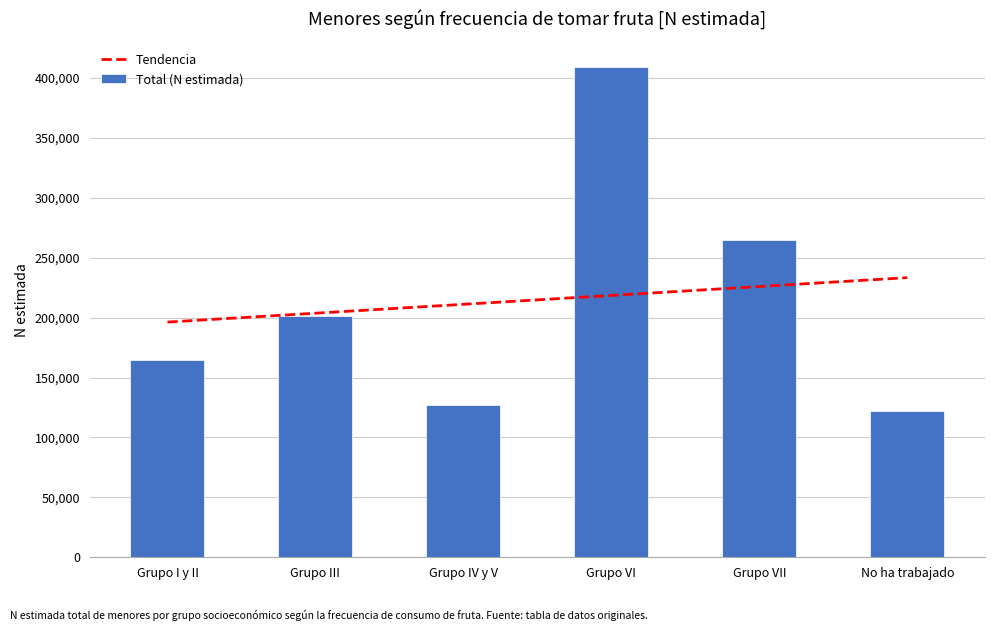

The value of Total (N estimada) at Grupo VII is 265006. True or false?

True